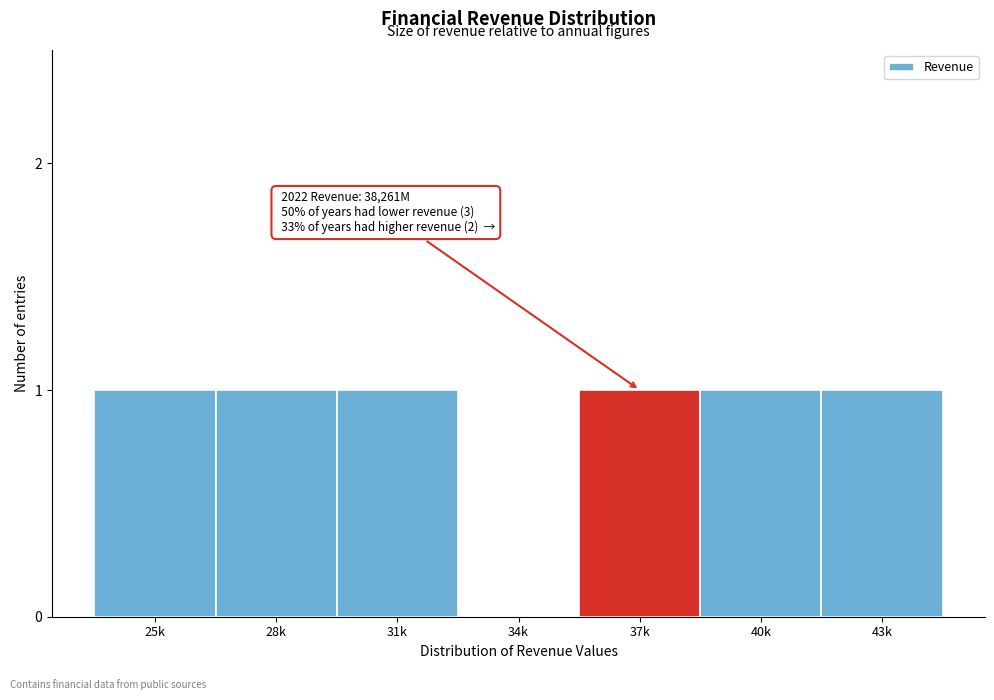

Reading left to right, what are all the values shown in this chart?

25k=1	28k=1	31k=1	34k=0	37k=1	40k=1	43k=1